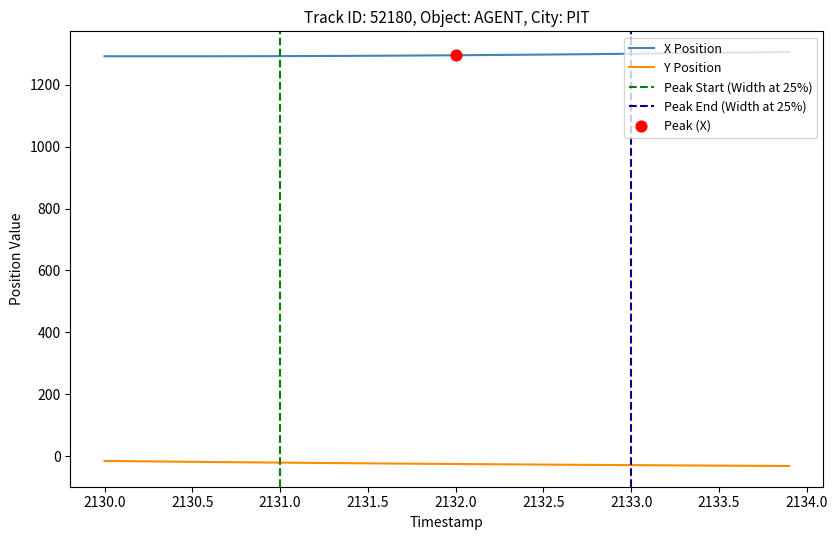

True or false: Y Position and X Position cross at least once.

False